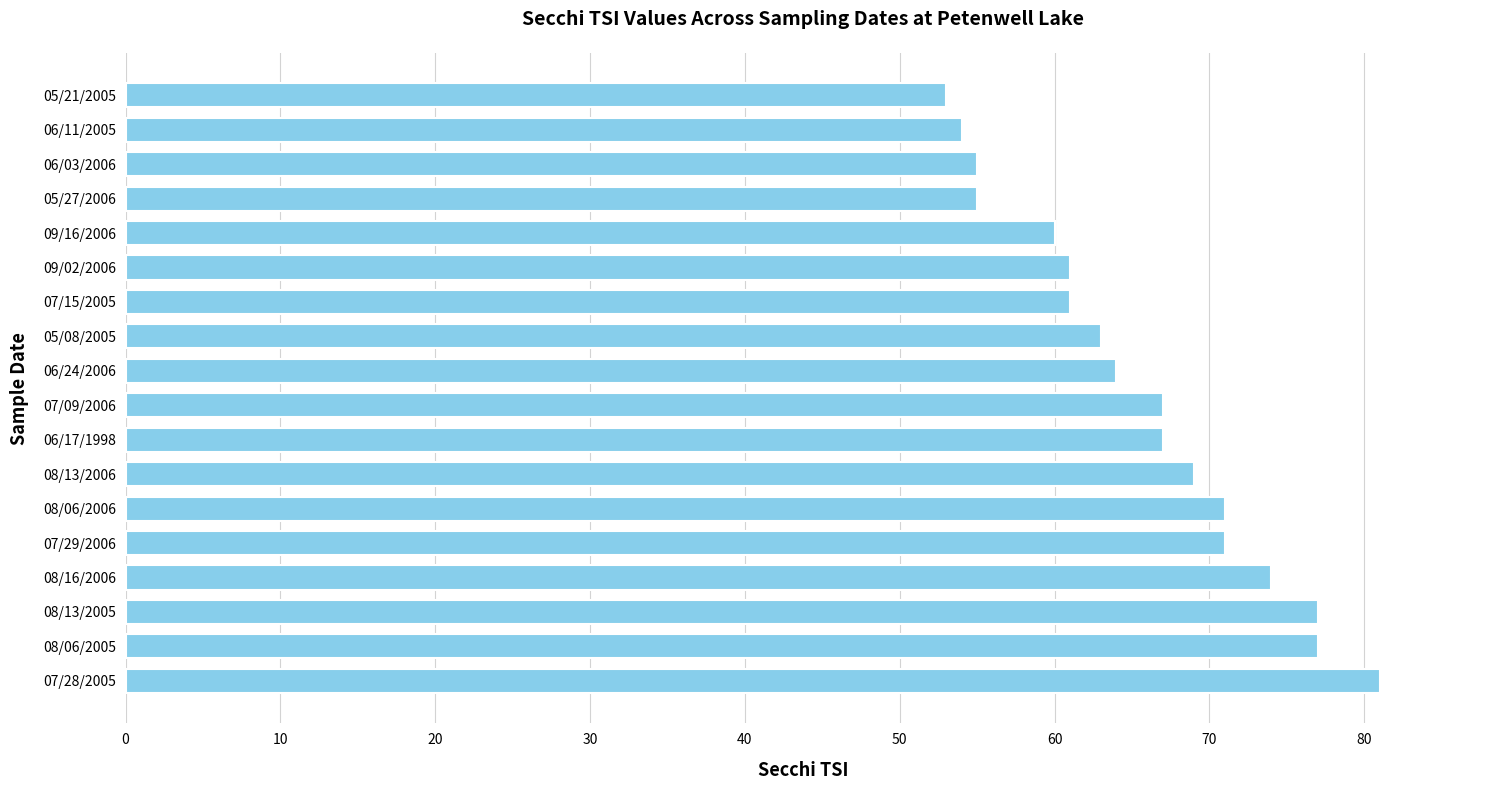

How many data points are less than 67?

9